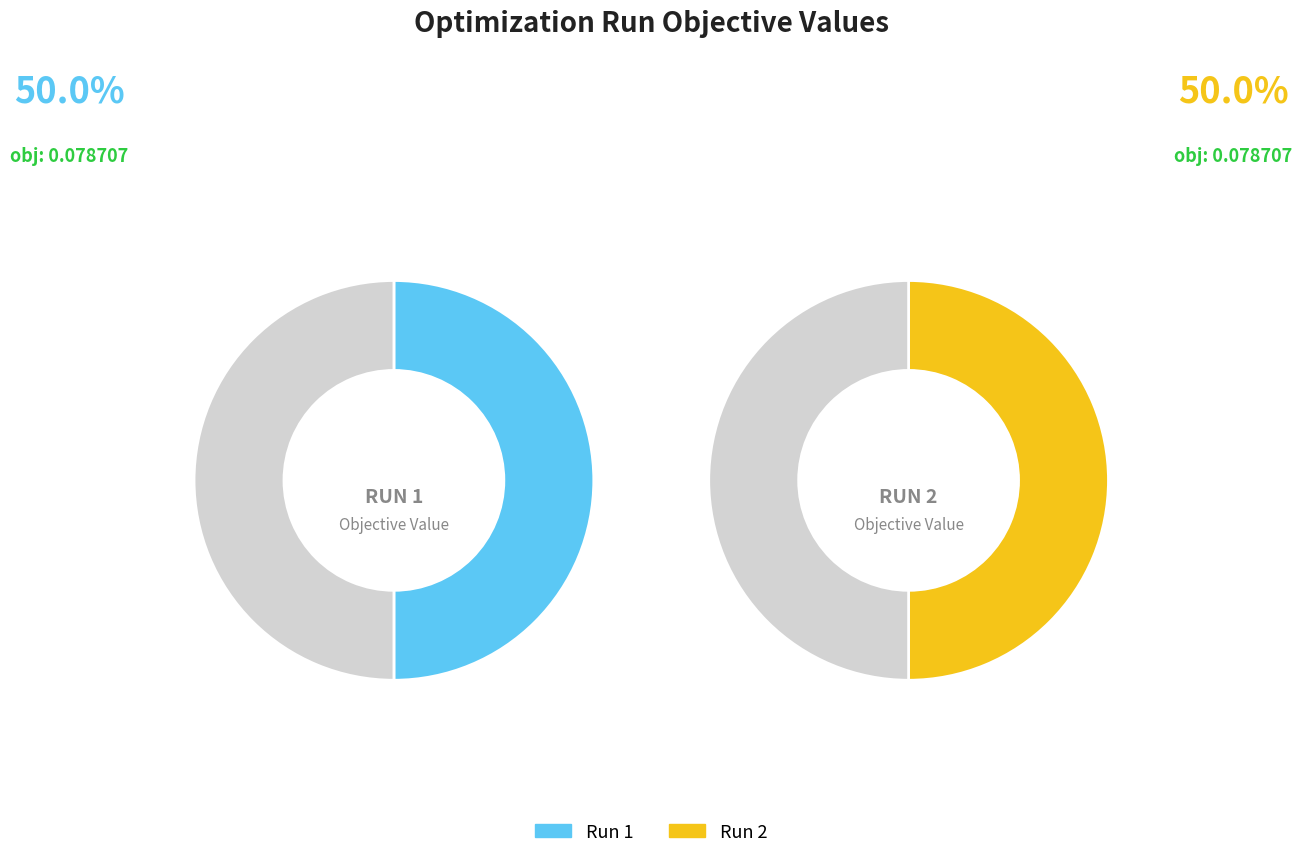

Combined, do 2 and 1 account for over 50%?

Yes